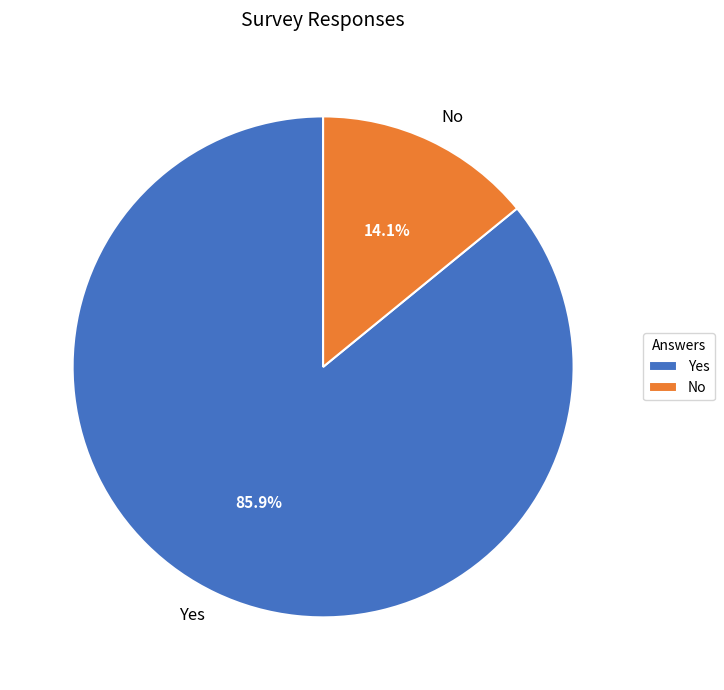

To the nearest percent, what is the combined percentage of Yes and No?

100%